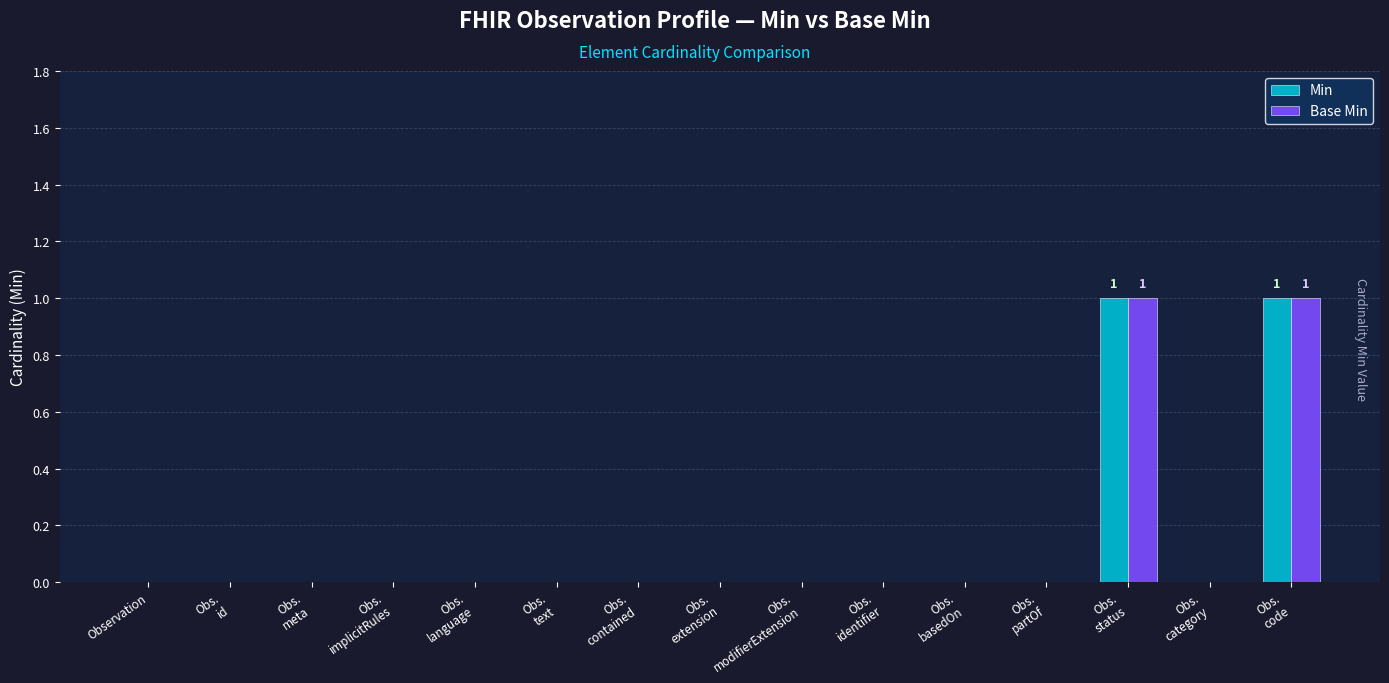

What are all the series names shown in the legend?

Min, Base Min